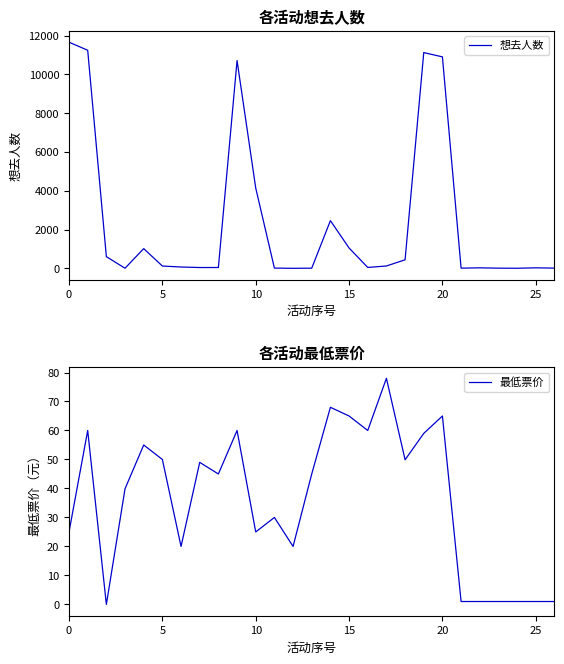

How many data points in 最低票价 are less than 45?

13